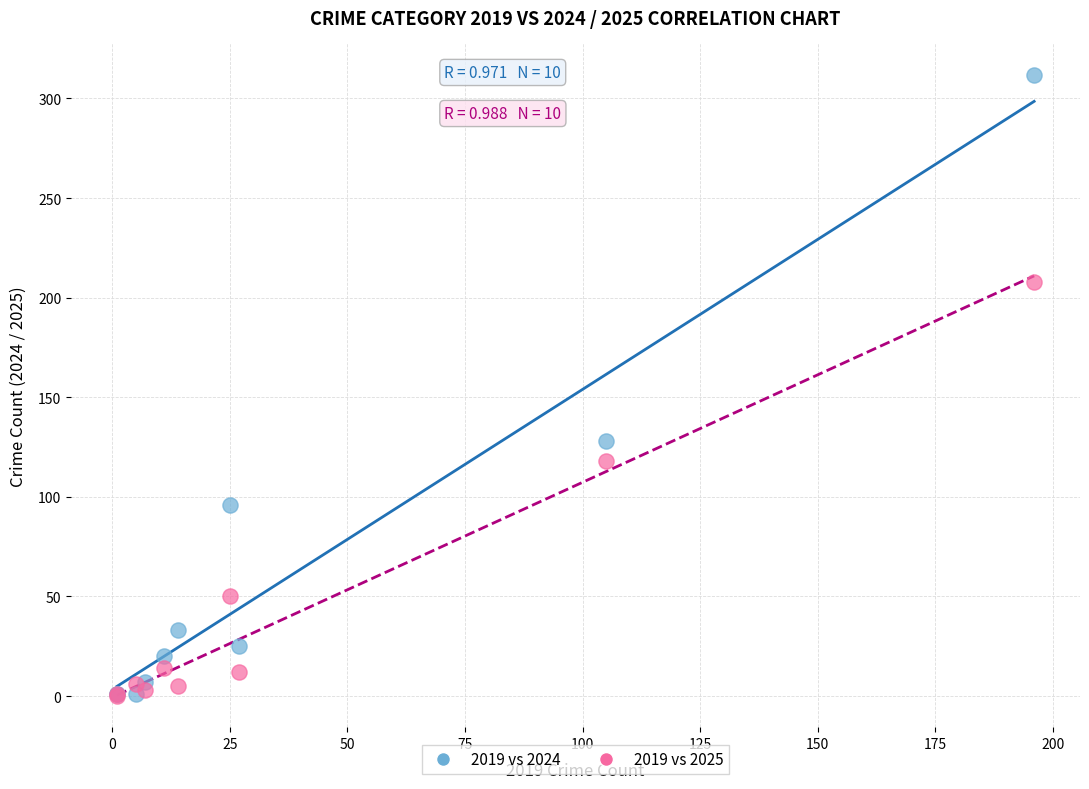

Across all series, what Y value is closest to 156?

128